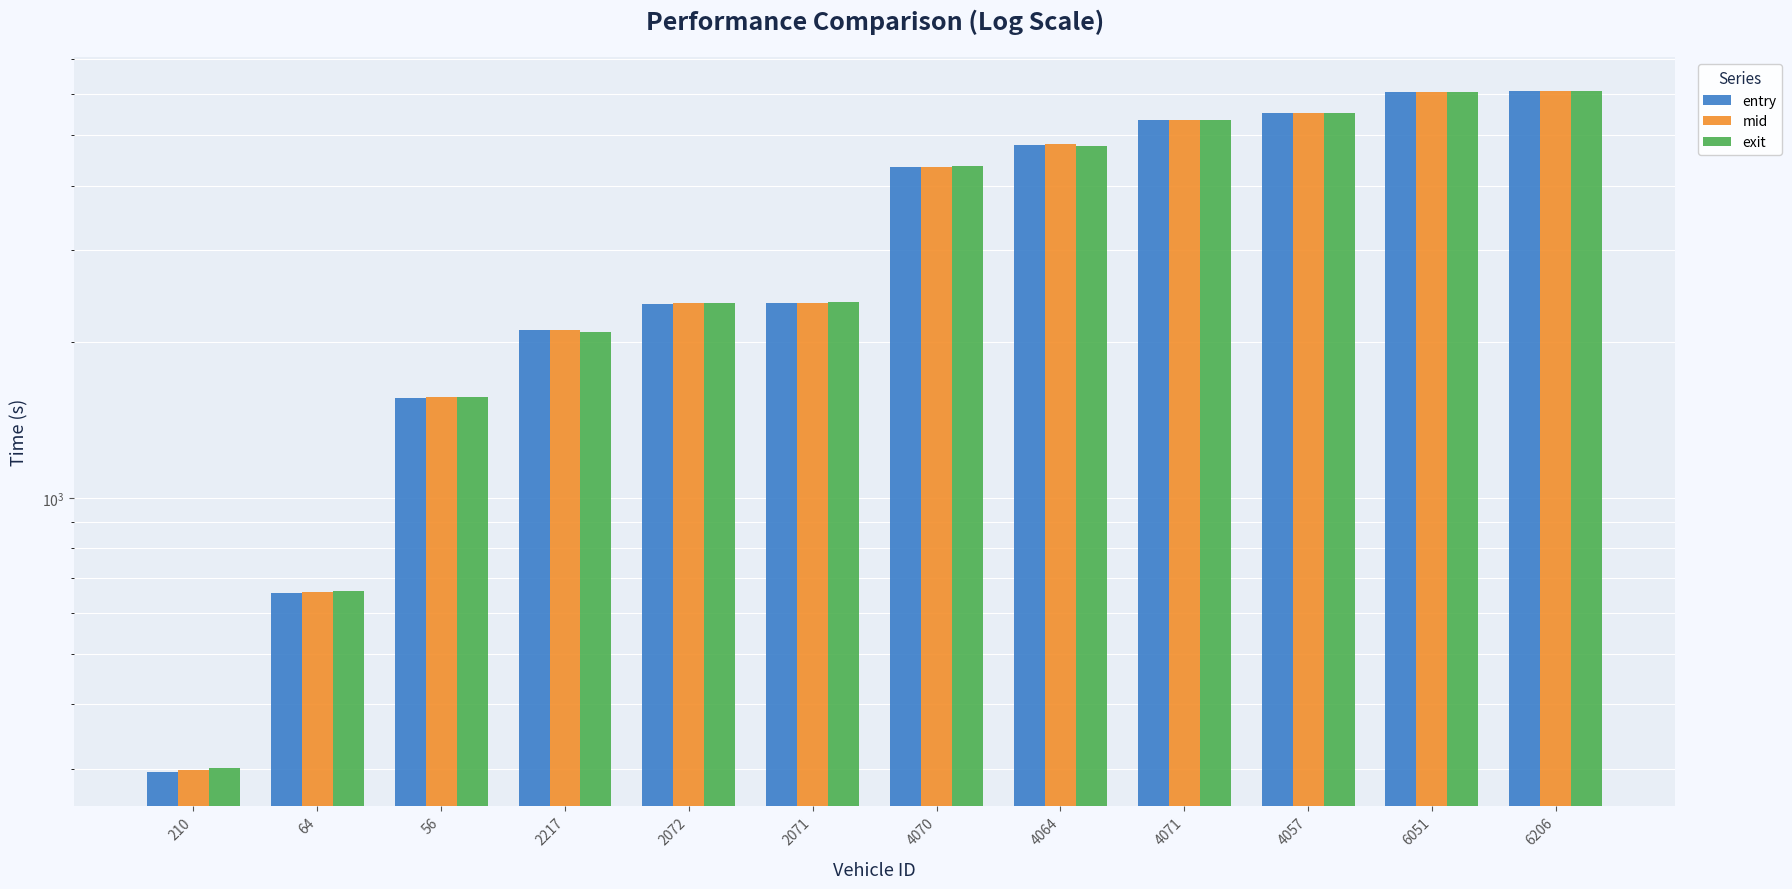

Rank the series by their average value, from highest to lowest.

mid, exit, entry